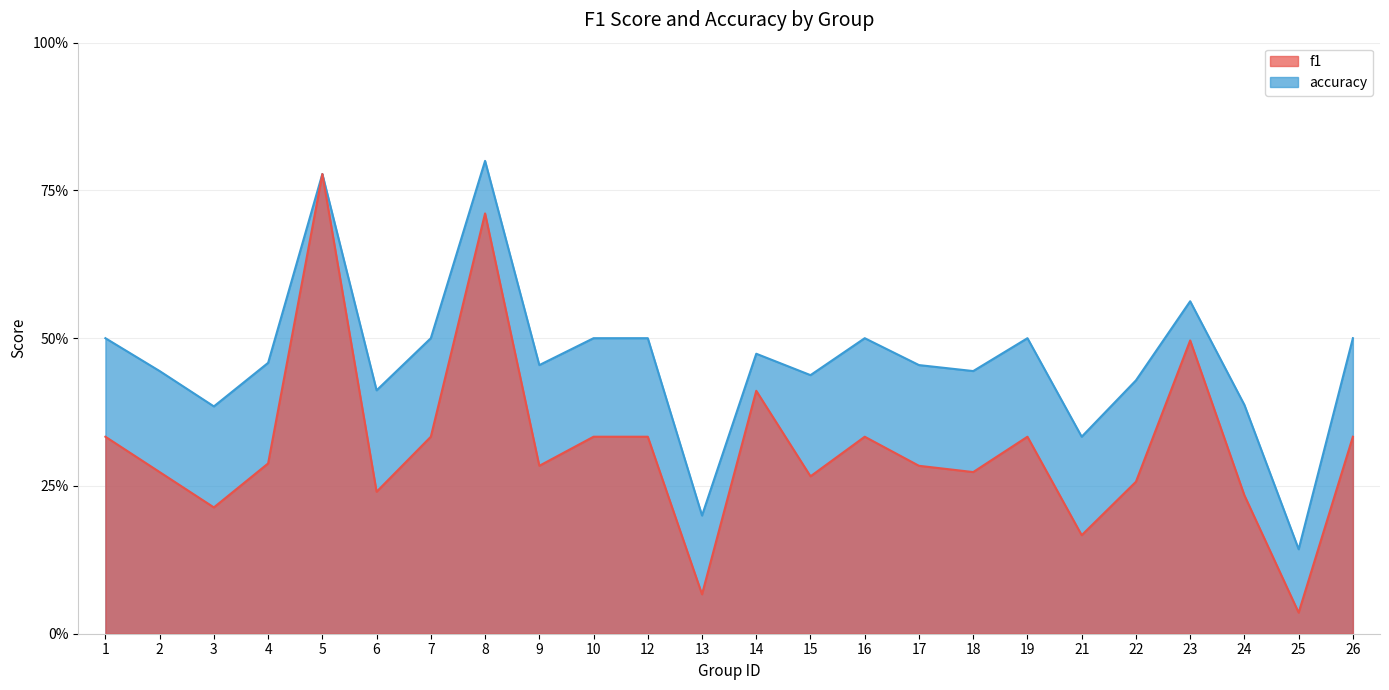

Does the chart have visible grid lines?

Yes